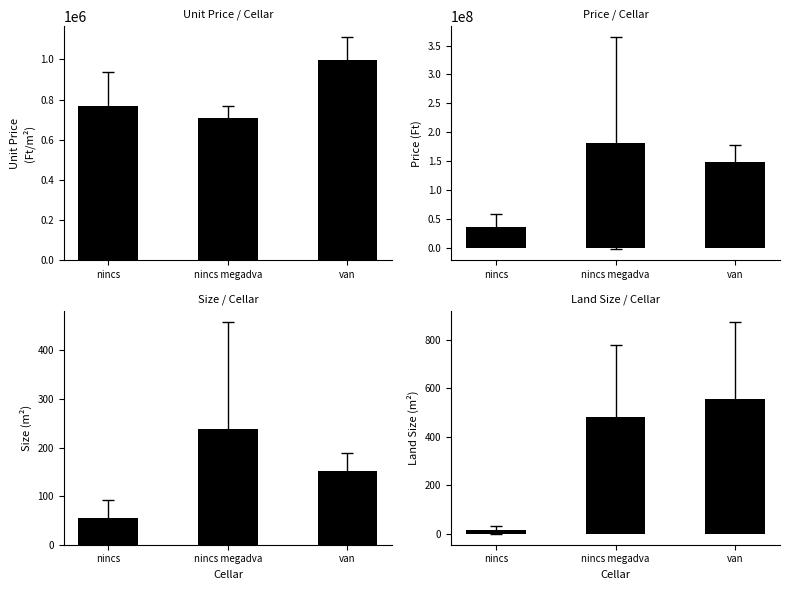

What is the maximum value for price?

181432500.0